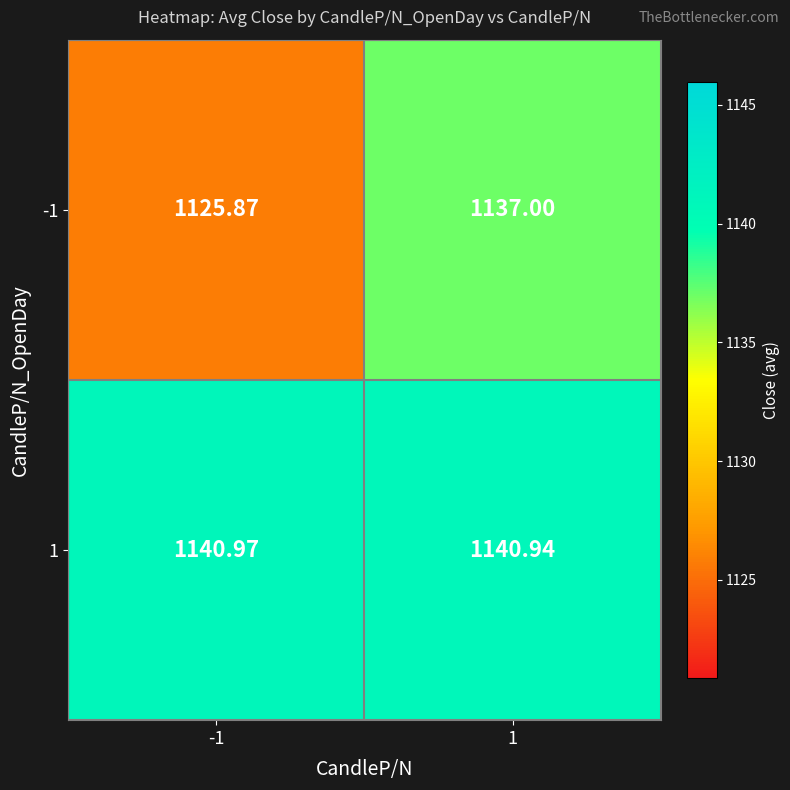

Is the value of 1 at -1 greater than the value of -1 at 1?

Yes